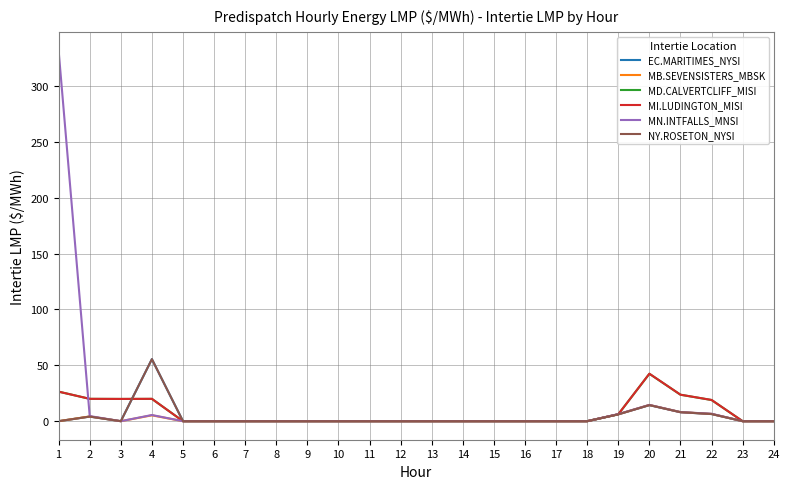

Does the chart have visible grid lines?

Yes